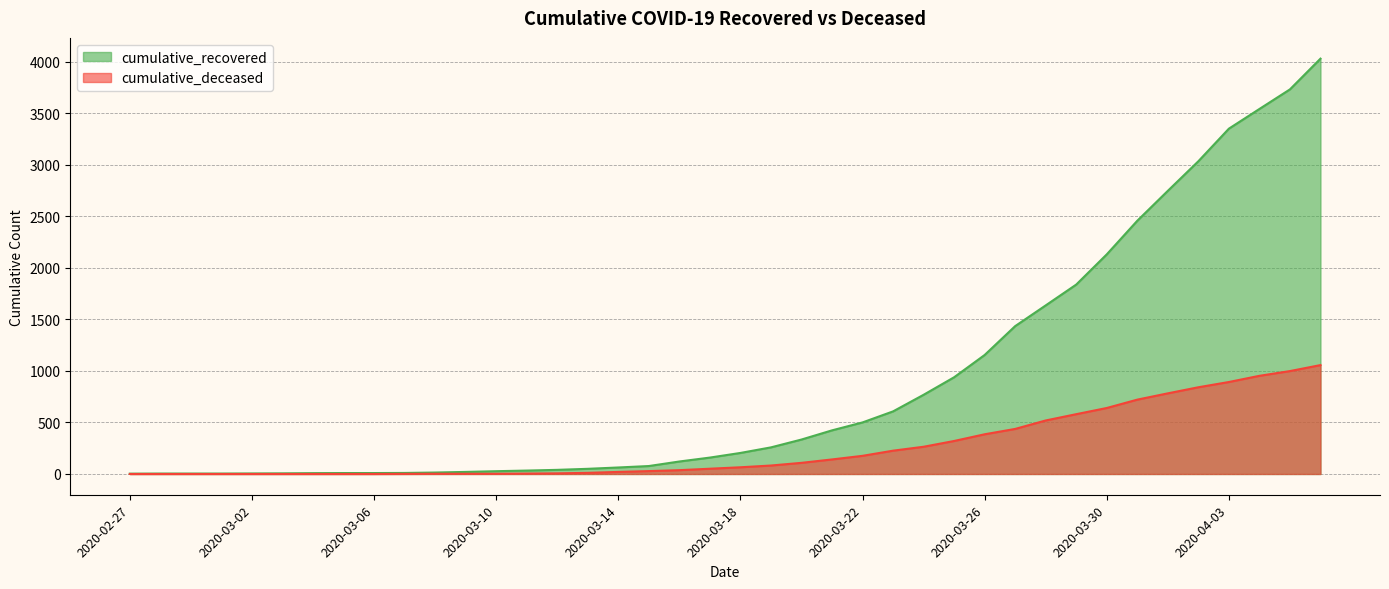

What is the total value across all series at 2020-03-30?

2770